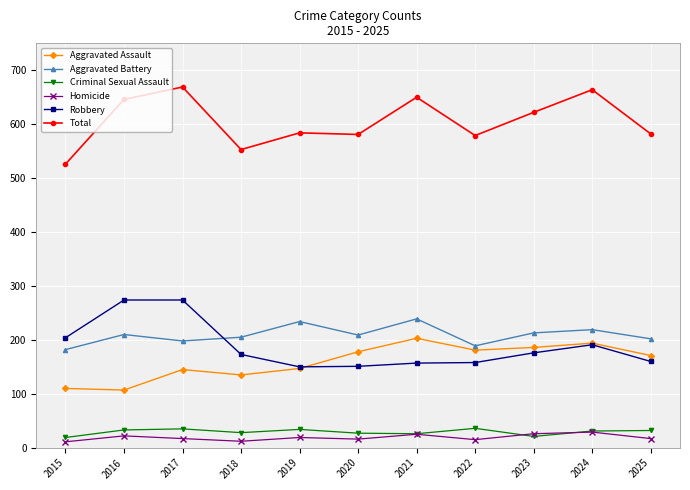

The value of Homicide at 2020 is 16. True or false?

True